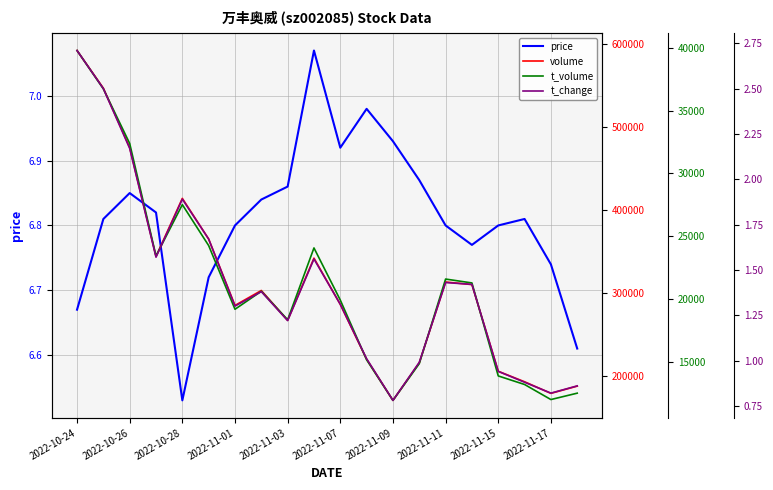

Which label corresponds to the largest value in the chart?

2022-10-24